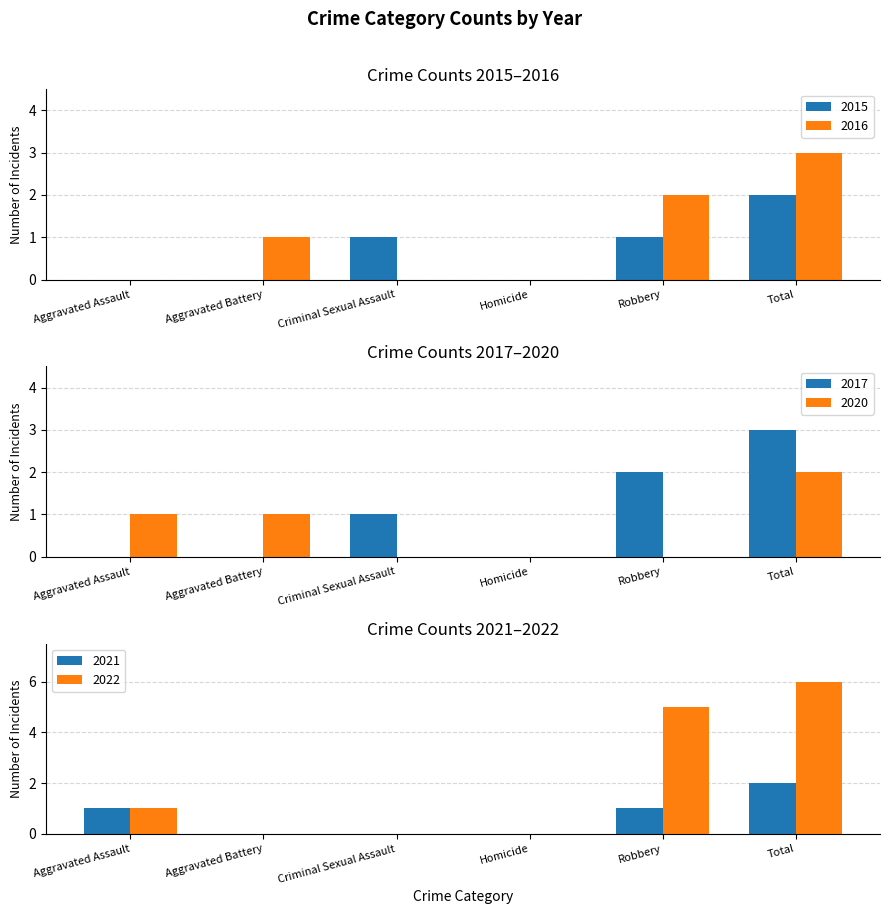

Which series has the largest range (max minus min)?

2022